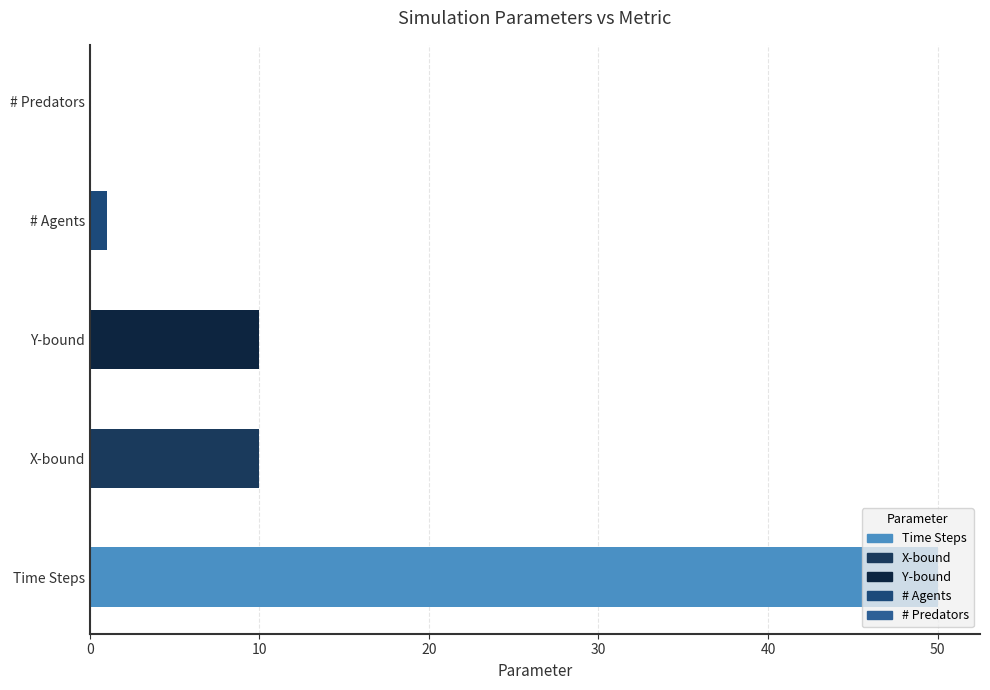

Is it true that the value at Time Steps is 24?

False